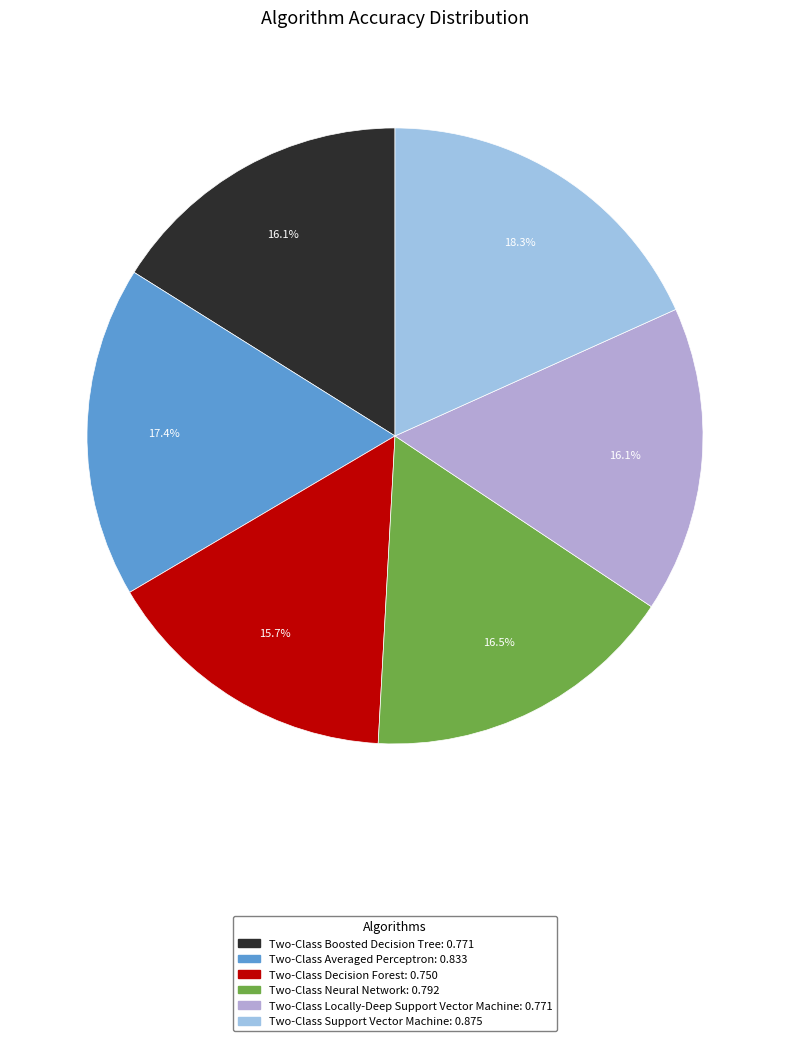

The Two-Class Locally-Deep Support Vector Machine slice represents 16% of the pie. True or false?

True